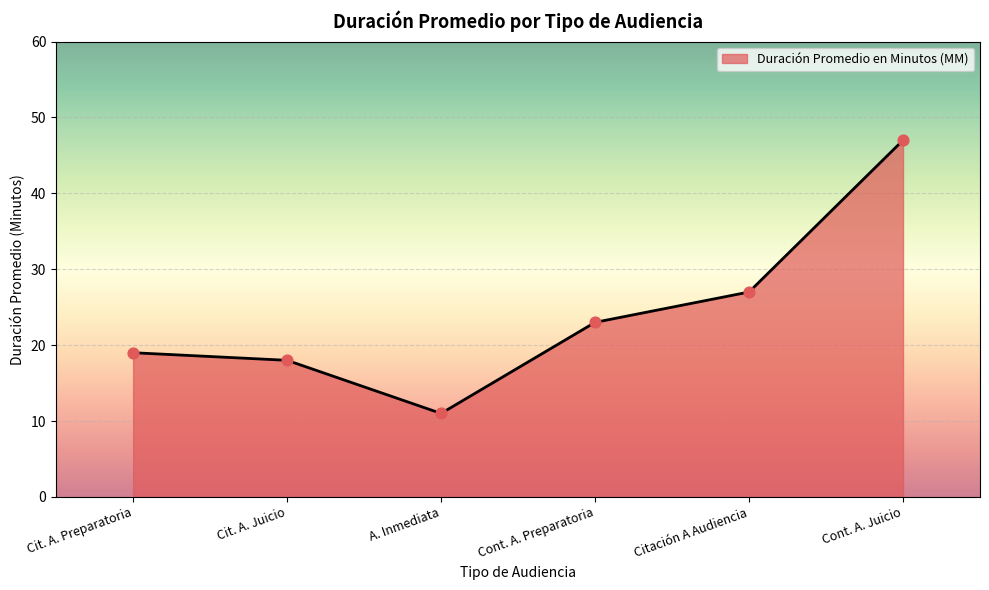

What is the change in value from Citación A Audiencia to Cont. A. Juicio?

+20